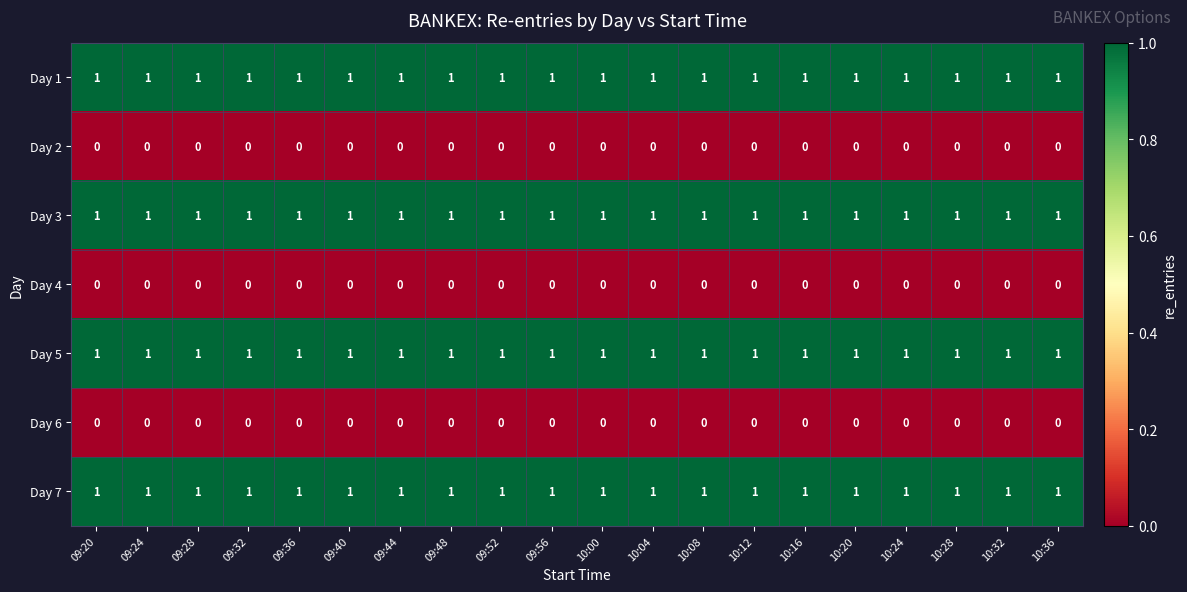

Is the value of Day 6 at 09:40 greater than the value of Day 5 at 10:20?

No